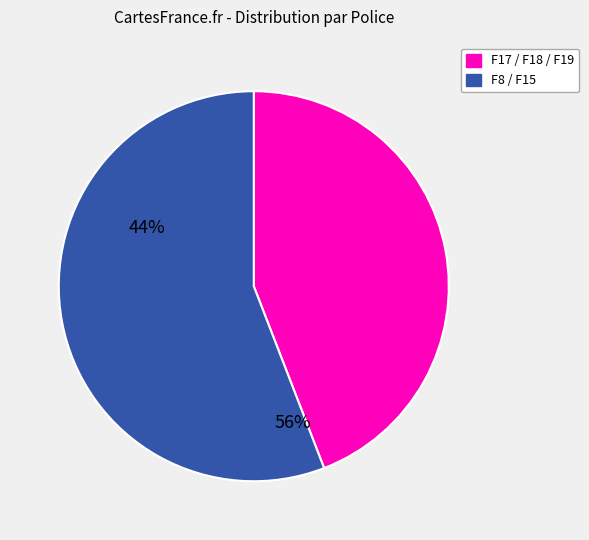

Is it true that F17 / F18 / F19 is 44% of the pie?

True